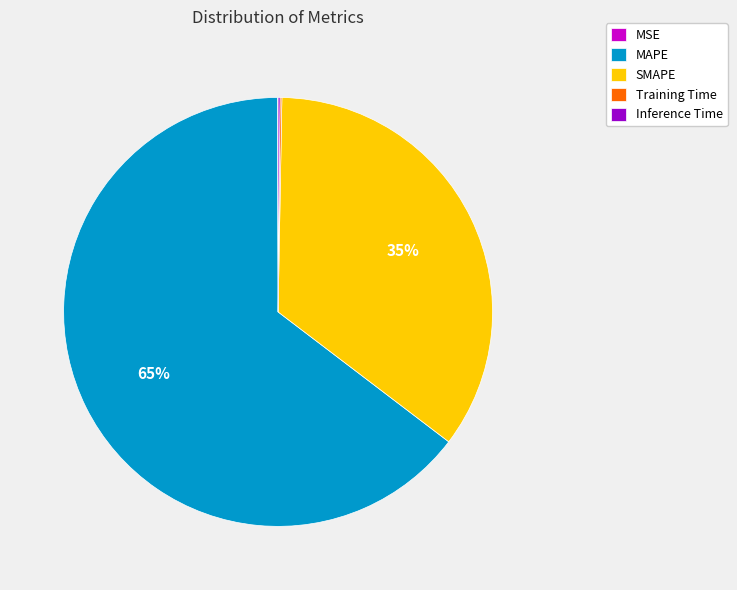

Between SMAPE and MAPE, which is larger?

MAPE